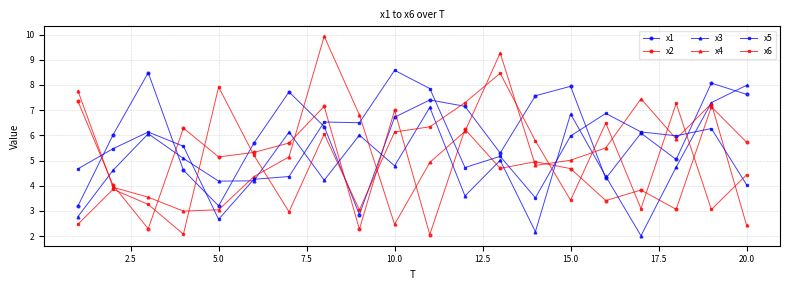

What is the value of the x1 point at the 5th from the left?

3.2